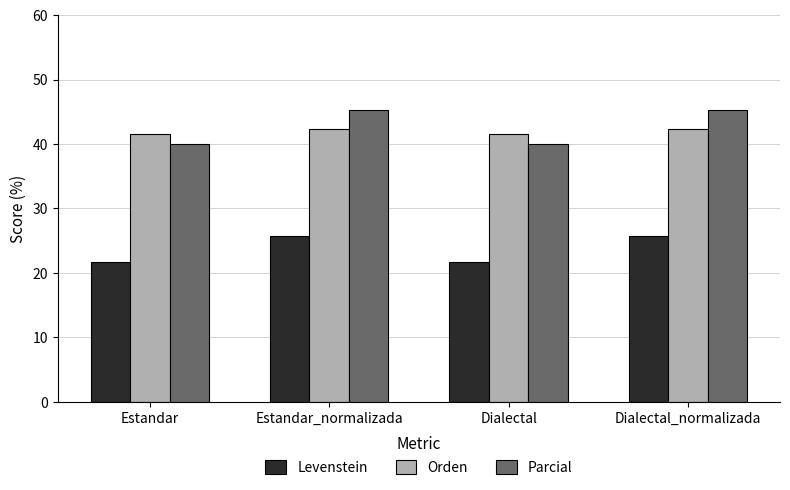

List the series in order of their peak value, highest first.

Parcial, Orden, Levenstein